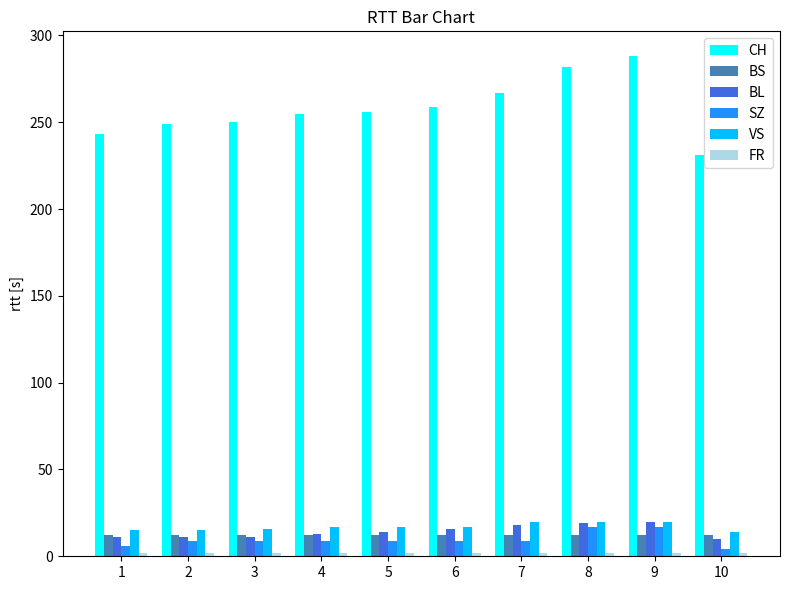

The value of BS at 7 is 12. True or false?

True